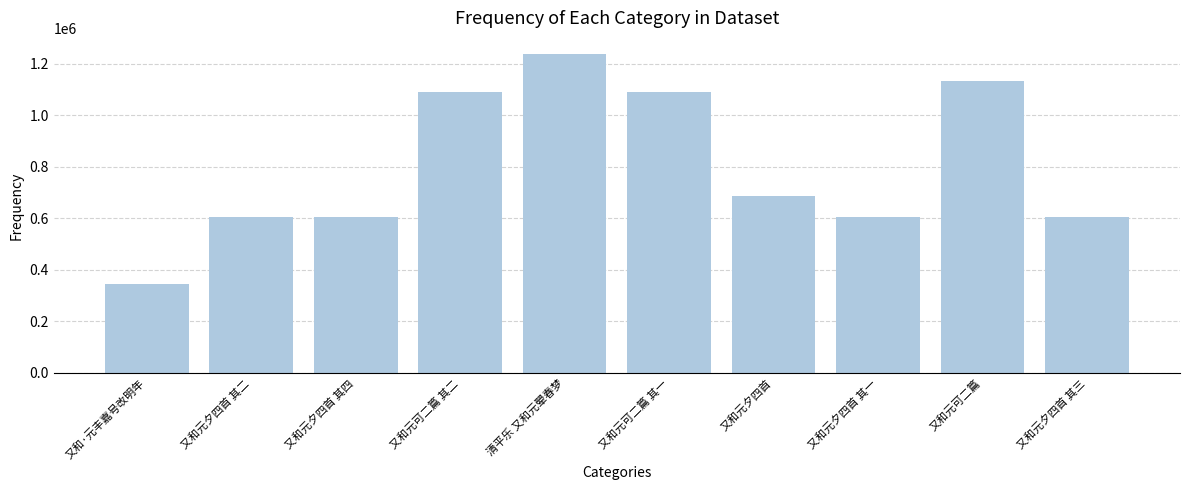

What is the minimum value shown in the chart?

343252